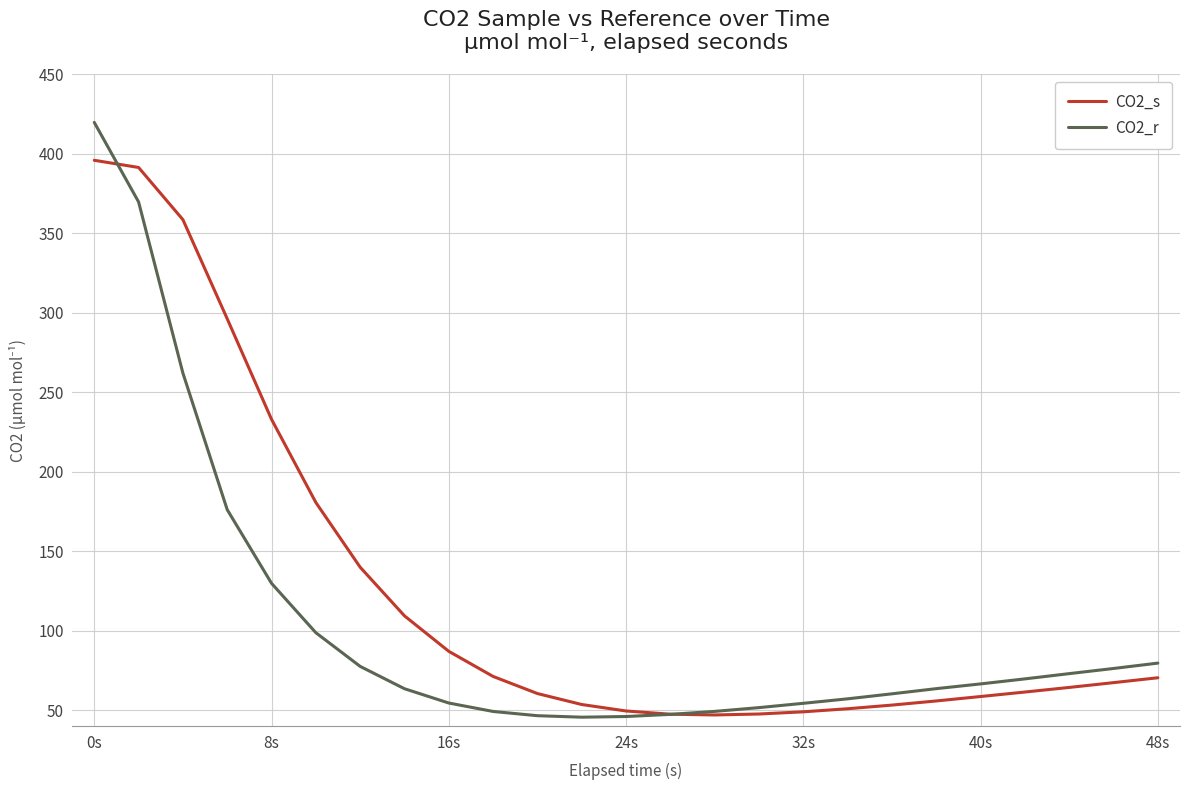

Which series has the widest spread of values?

CO2_r